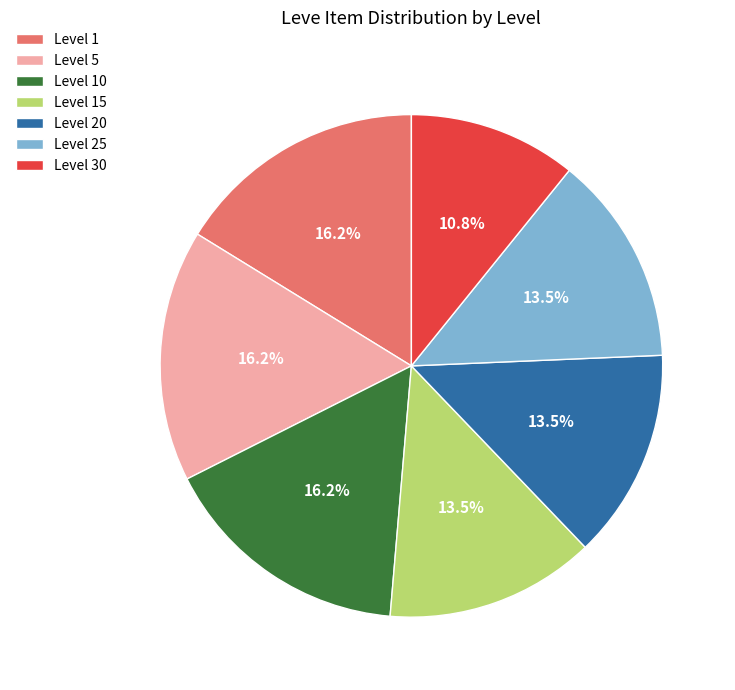

Is the sum of Level 1 and Level 5 greater than half?

No